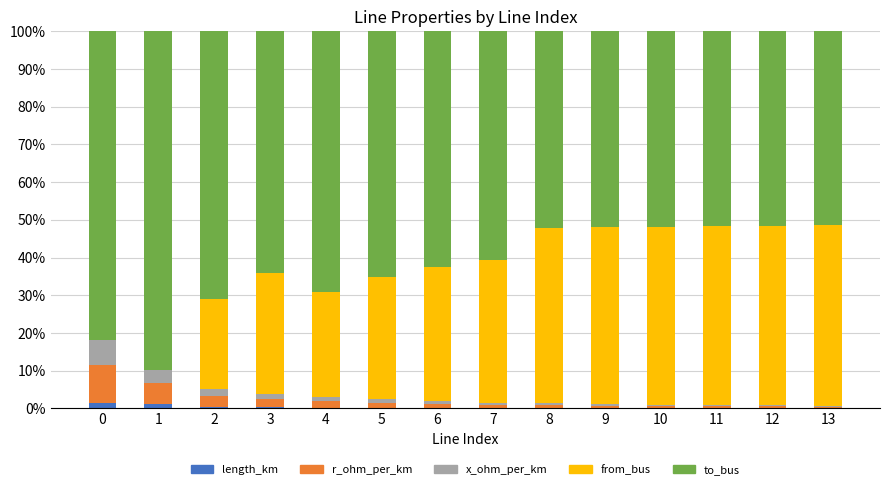

Does the chart contain stacked bars?

Yes